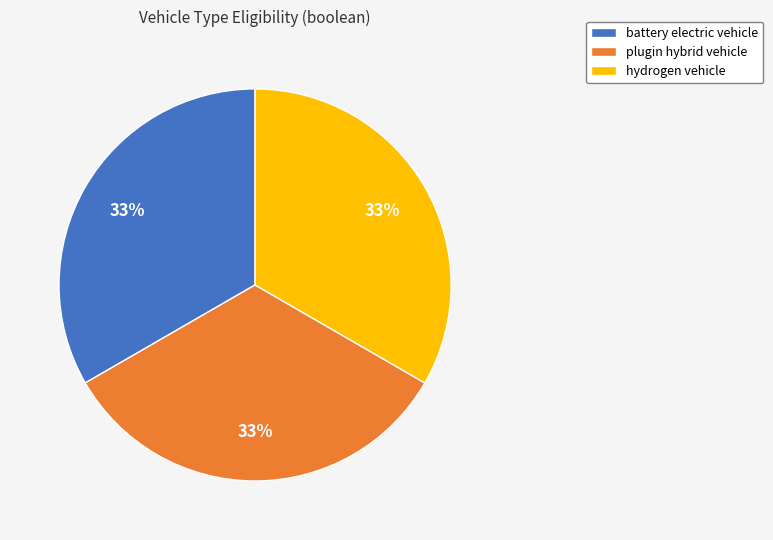

Does plugin hybrid vehicle account for over 50% of the chart?

No